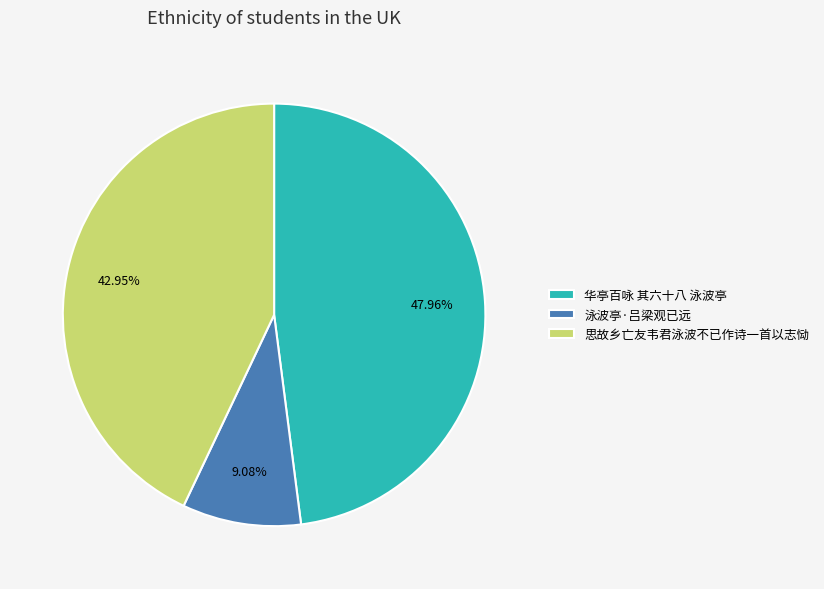

To the nearest percent, what percentage of the pie is 华亭百咏 其六十八 泳波亭?

48%